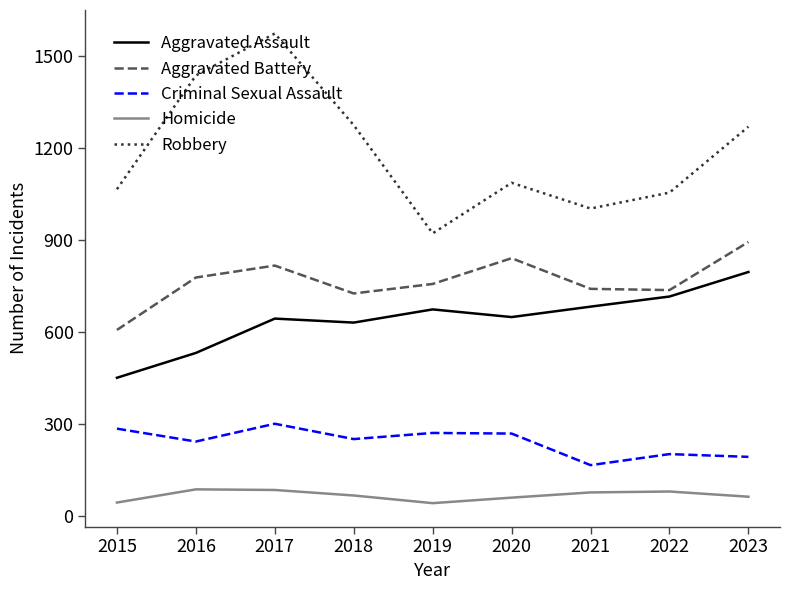

True or false: Criminal Sexual Assault and Aggravated Battery intersect in this chart.

False